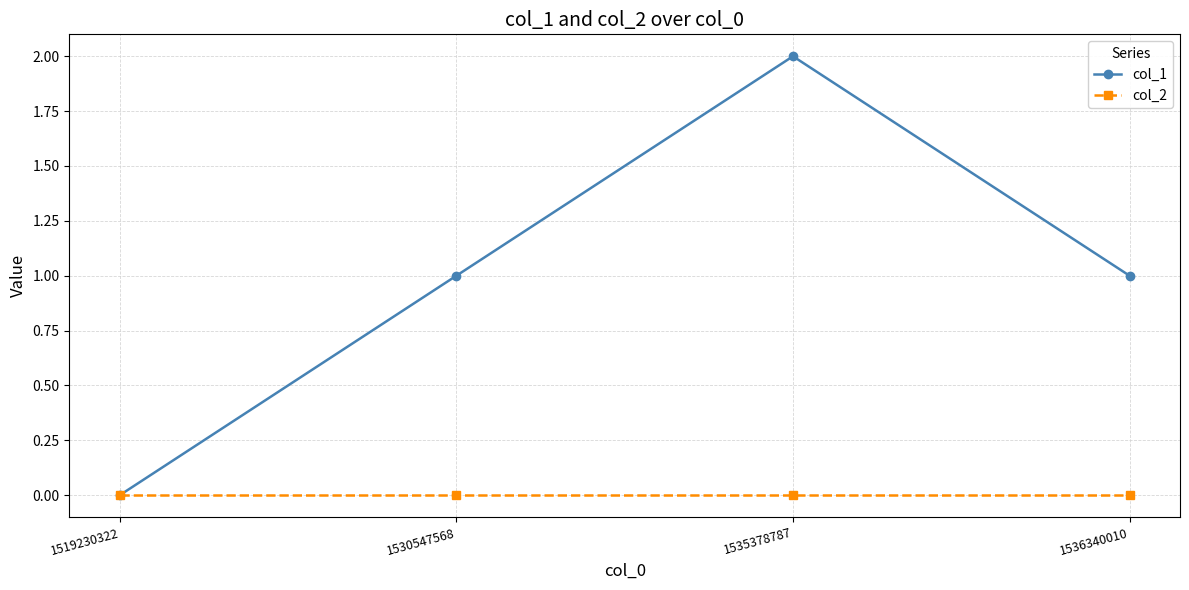

Rank the series by their maximum value, from lowest to highest.

col_2, col_1